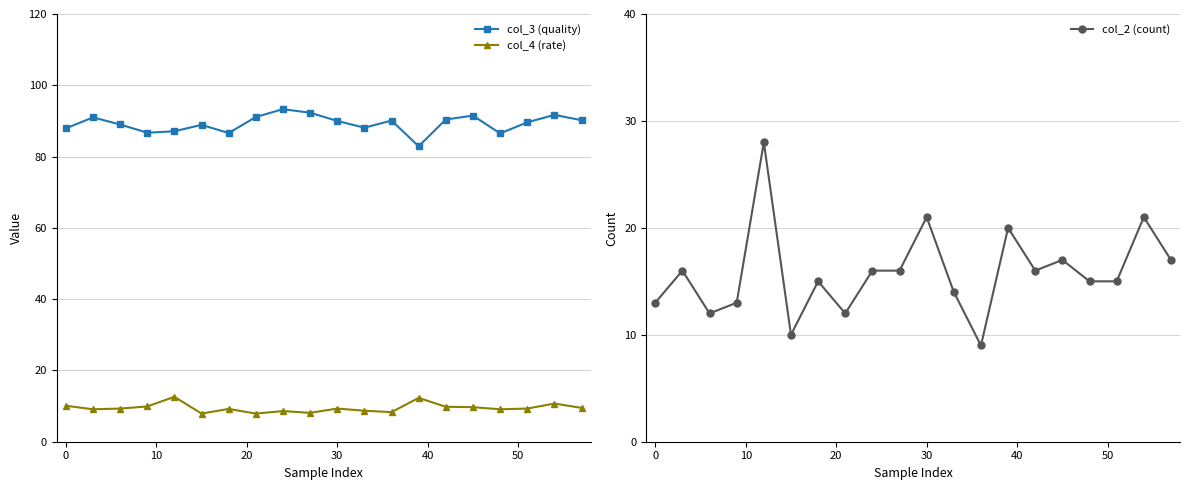

What is the maximum value for col_2 (count)?

28